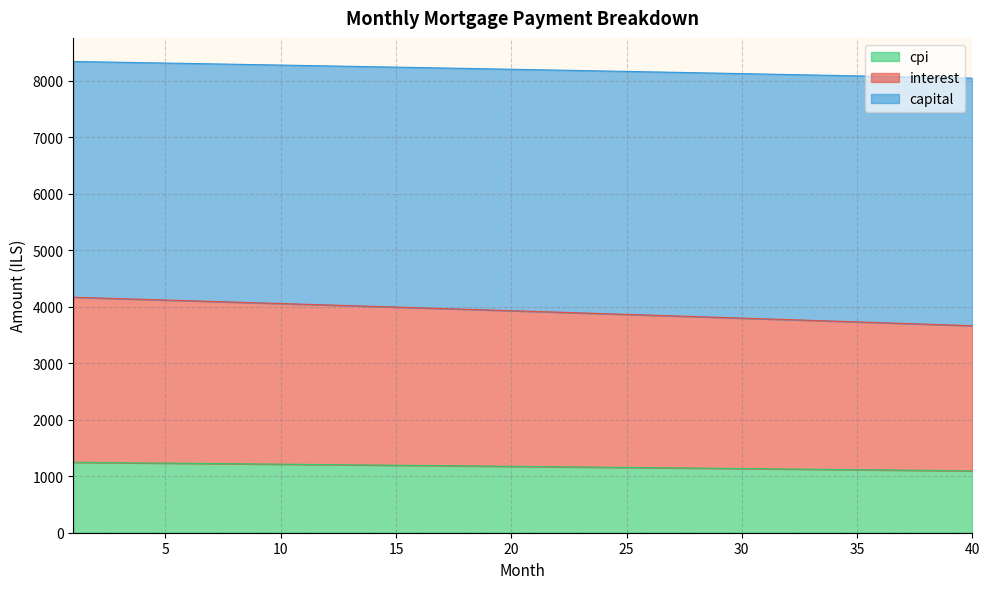

What is the total value across all series at 35?

8083.7